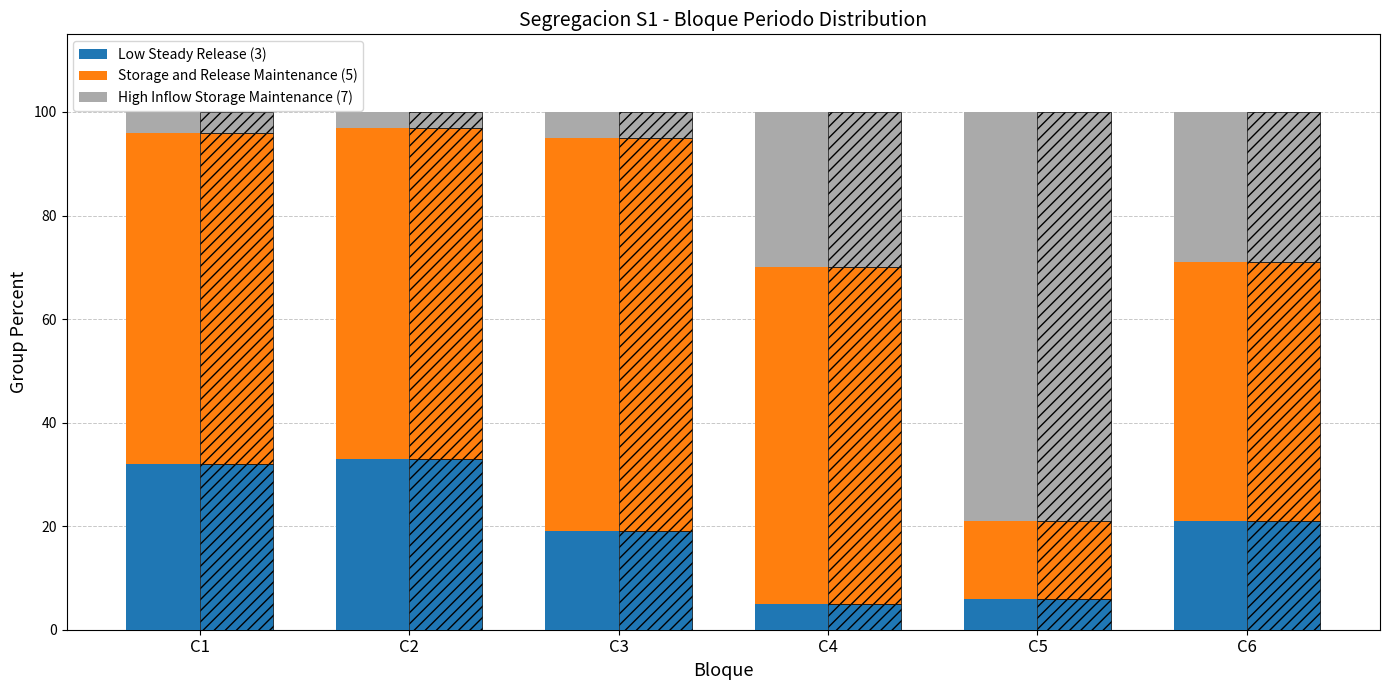

What is the maximum value shown in the chart?

79